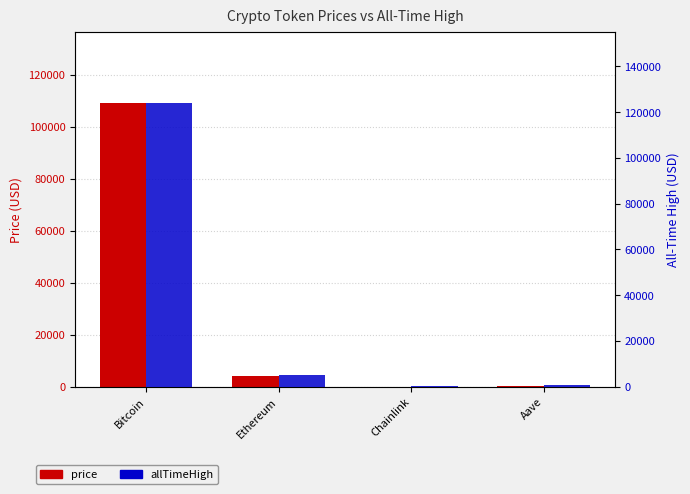

What is the greatest value displayed?

124128.0